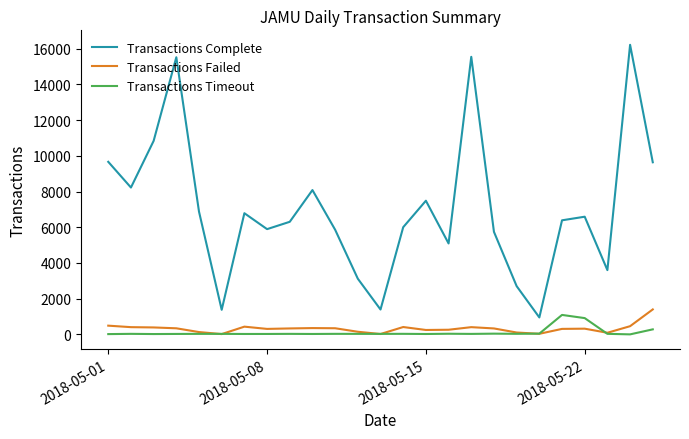

Rank the series by their maximum value, from highest to lowest.

Transactions Complete, Transactions Failed, Transactions Timeout